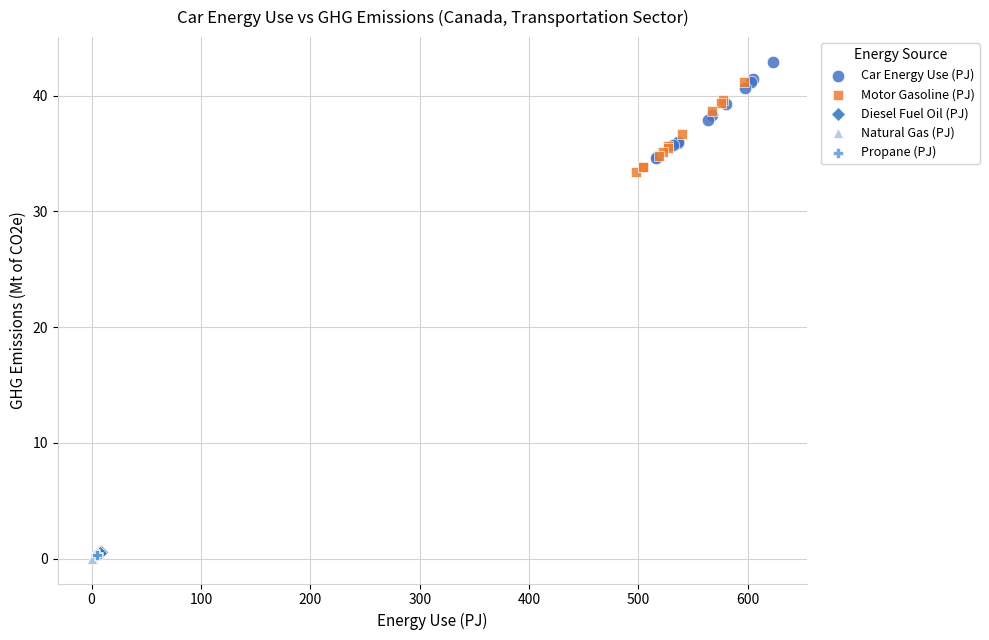

Which series reaches the maximum Y coordinate?

Car Energy Use (PJ)